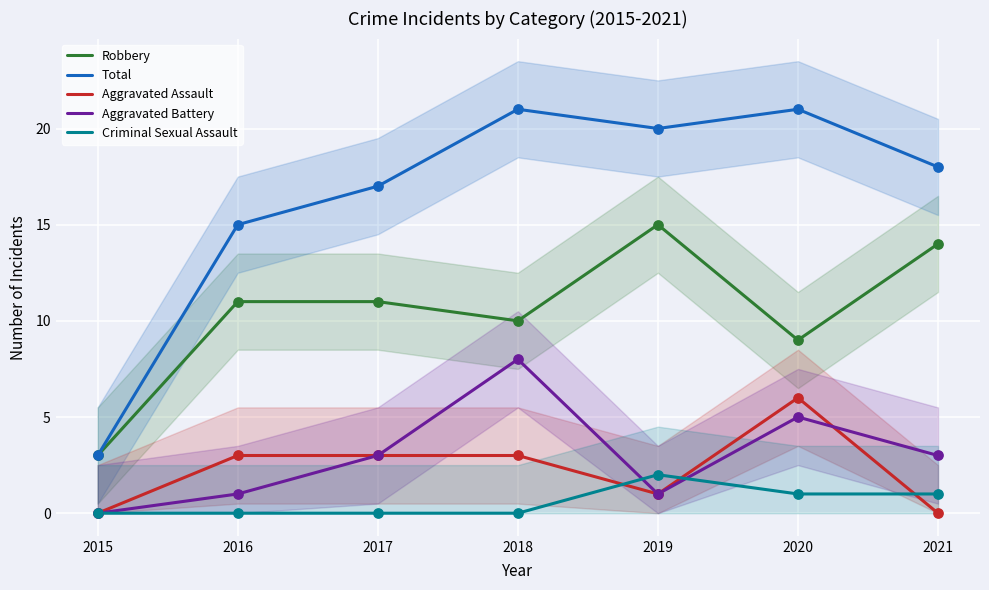

At how many categories does at least one series exceed 17?

4